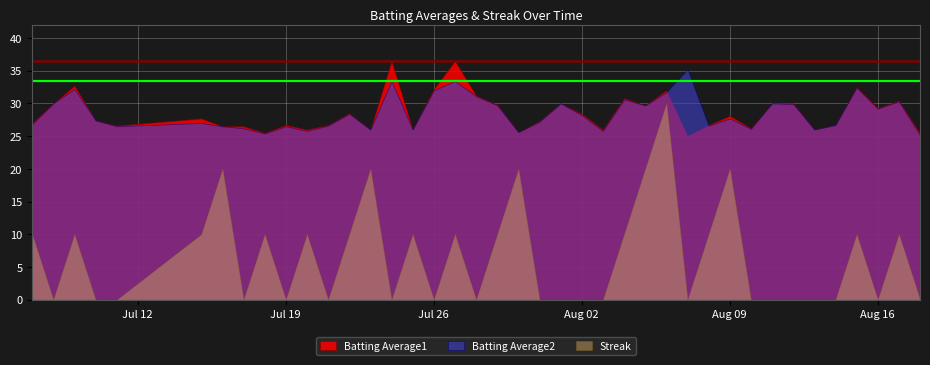

True or false: Batting Average2 has more than 1 interior local peaks.

True